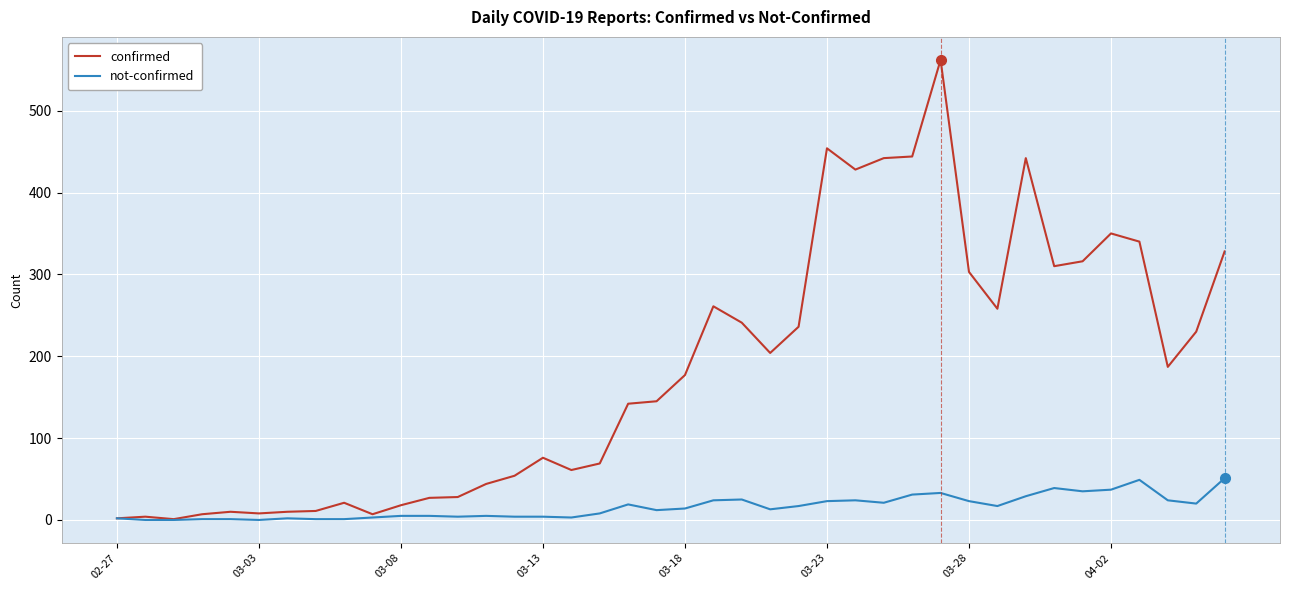

What is the difference between the maximum and second lowest values in the not-confirmed series?

51